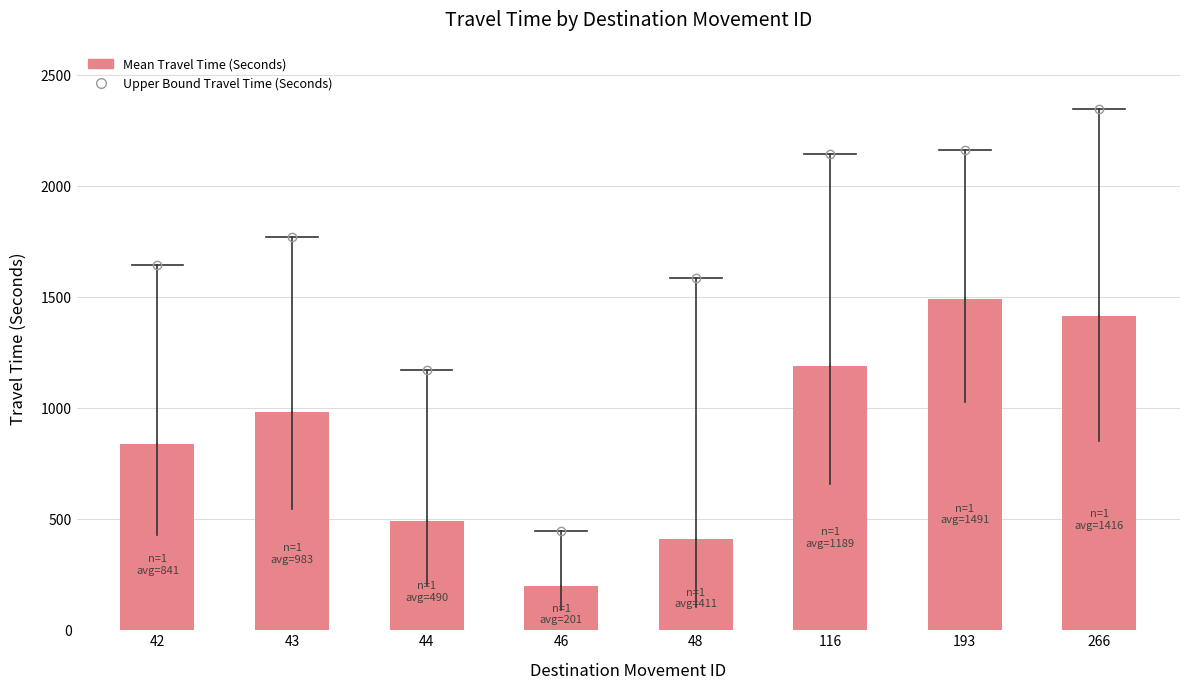

What is the minimum value shown in the chart?

201